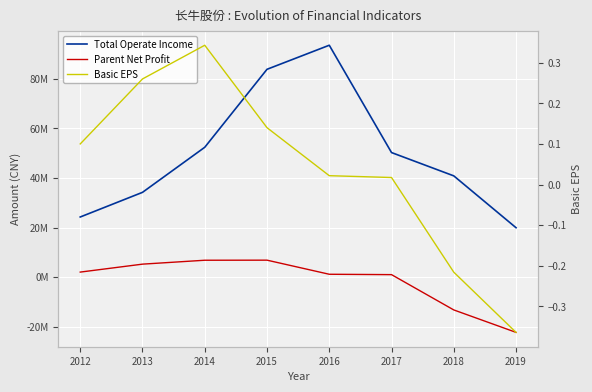

Rank the series at 2015 from lowest to highest value.

Basic EPS, Parent Net Profit, Total Operate Income